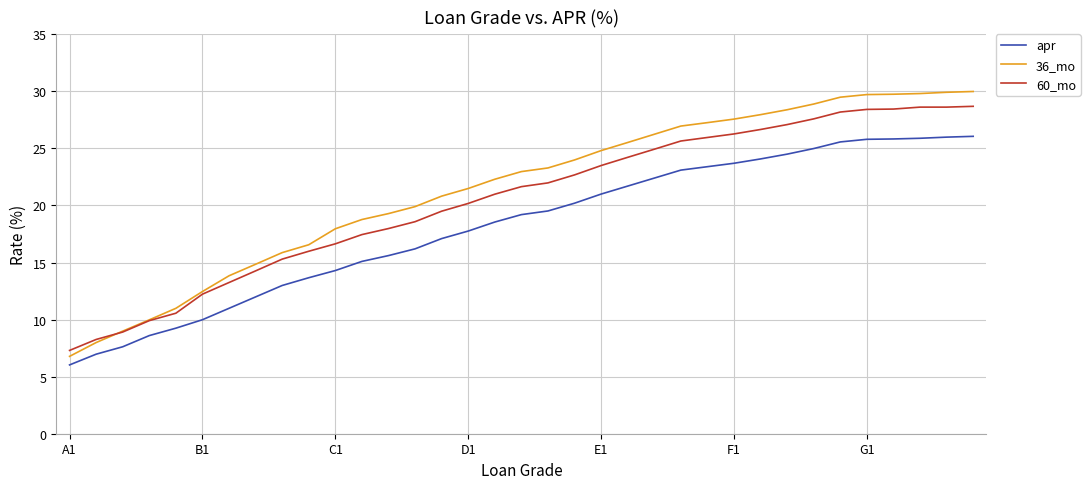

Is this an area chart (filled region under the line)?

No